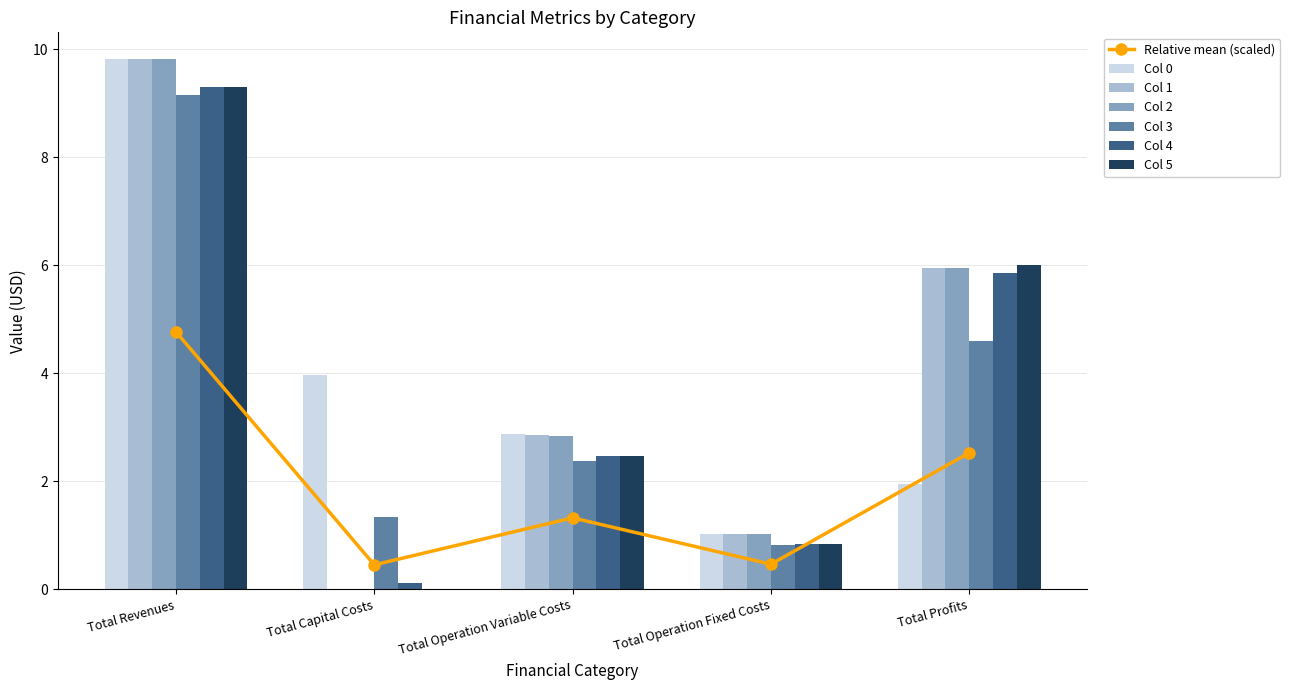

List the series in order of their peak value, lowest first.

Col 3, Col 4, Col 5, Col 0, Col 1, Col 2